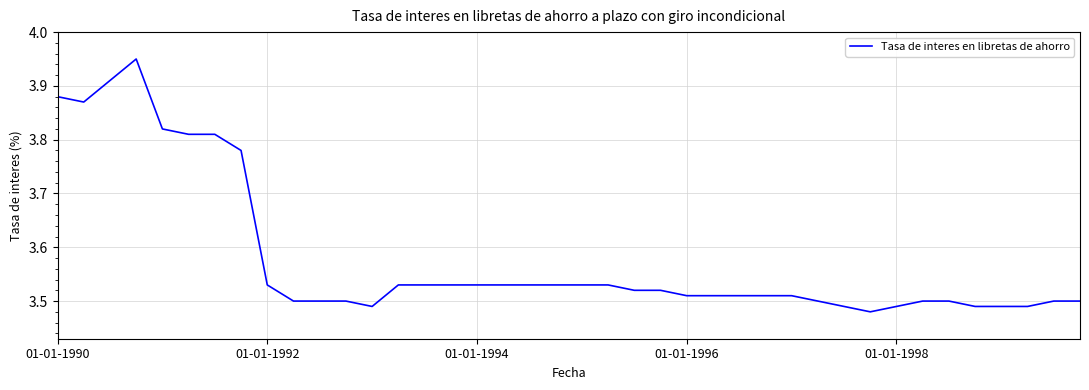

What is the difference between the maximum and minimum values?

0.5